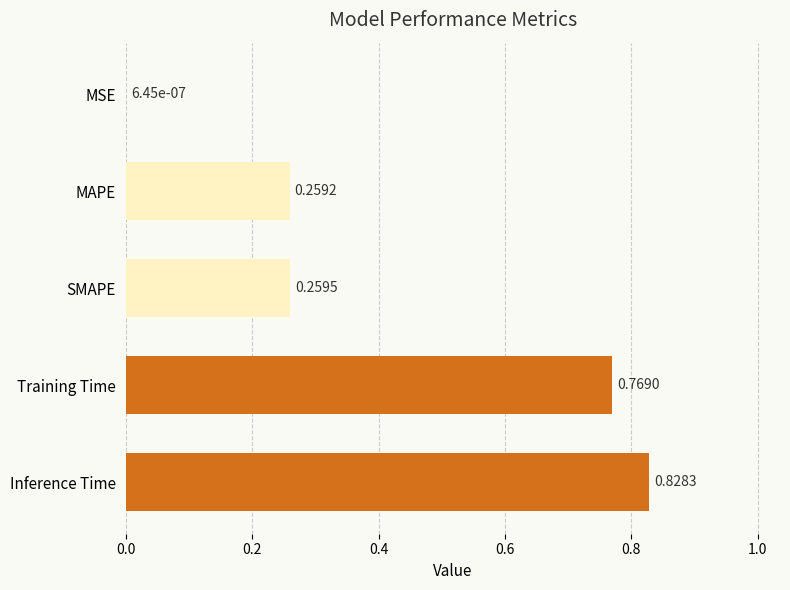

Where is the data nearest to the value 0?

MSE